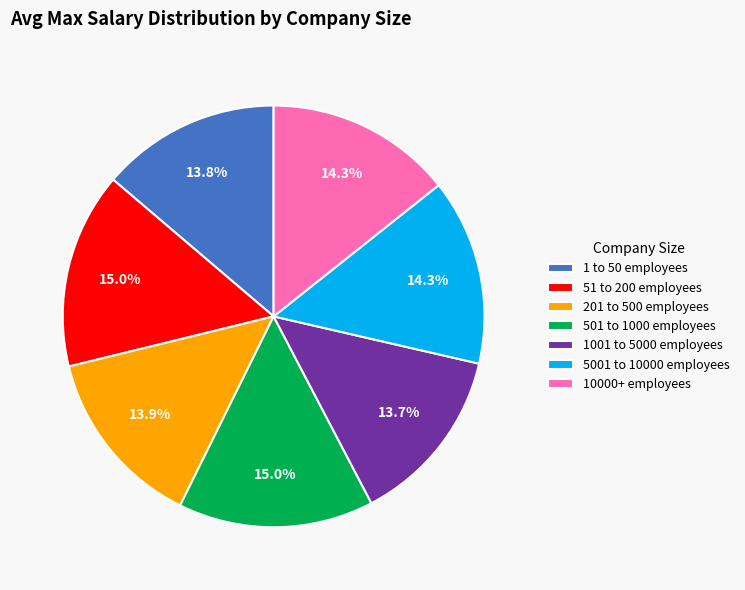

To the nearest percent, what is the average slice percentage?

14%